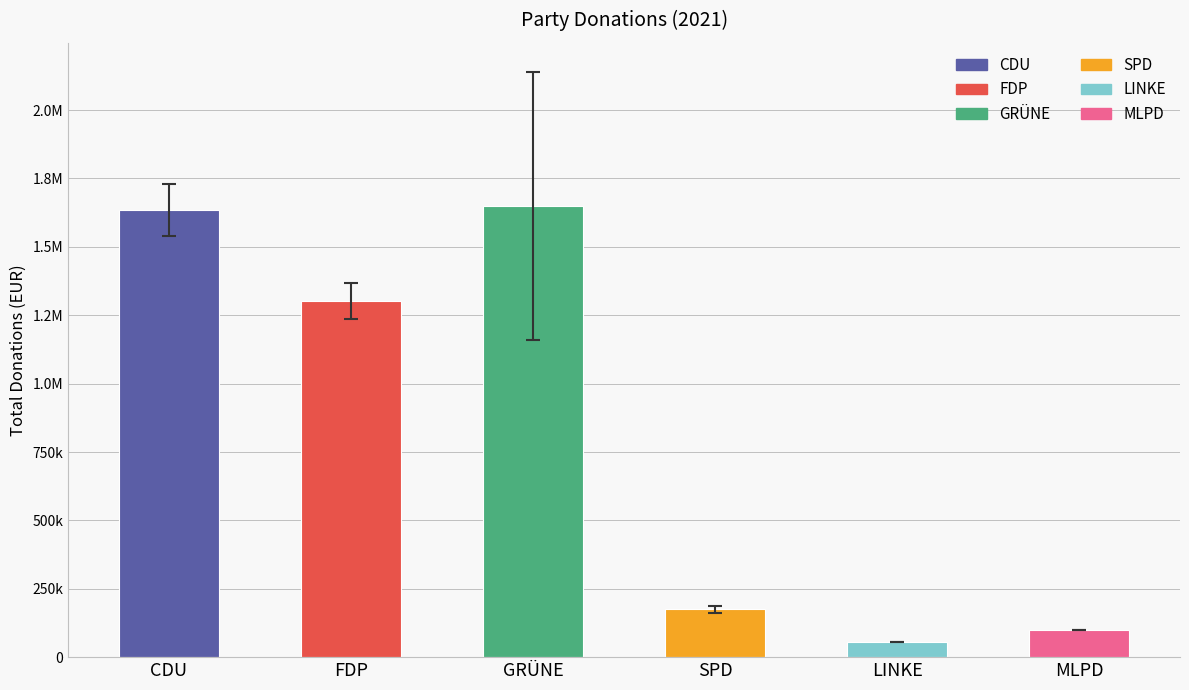

Reading left to right, extract all data points from this chart.

CDU=1635000	FDP=1302001	GRÜNE=1650001	SPD=175000	LINKE=55000	MLPD=100000